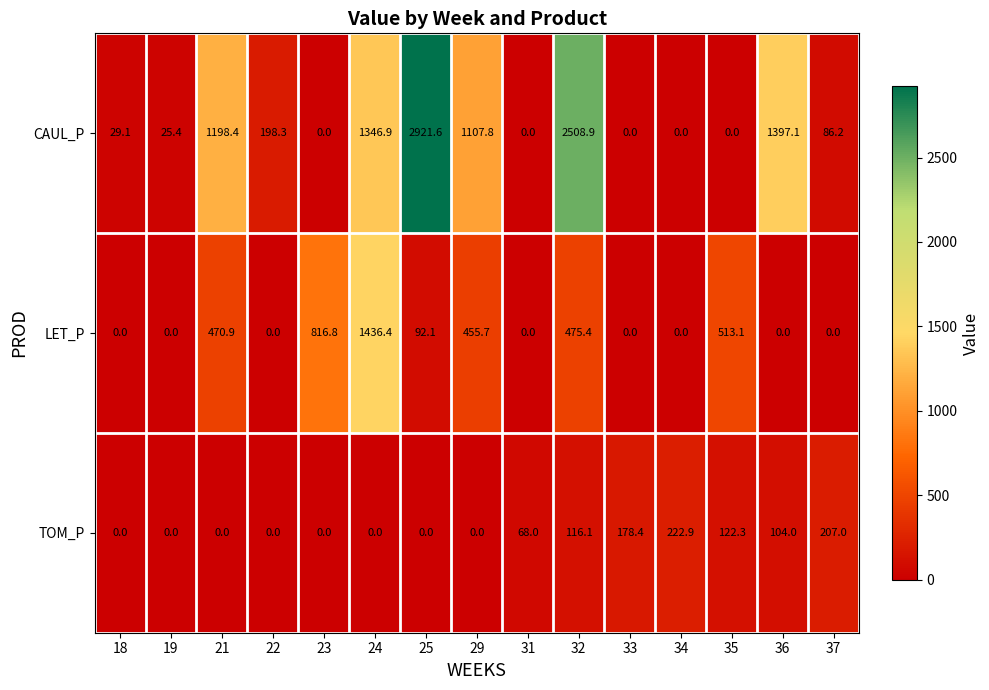

How many data points in CAUL_P are above 86?

8